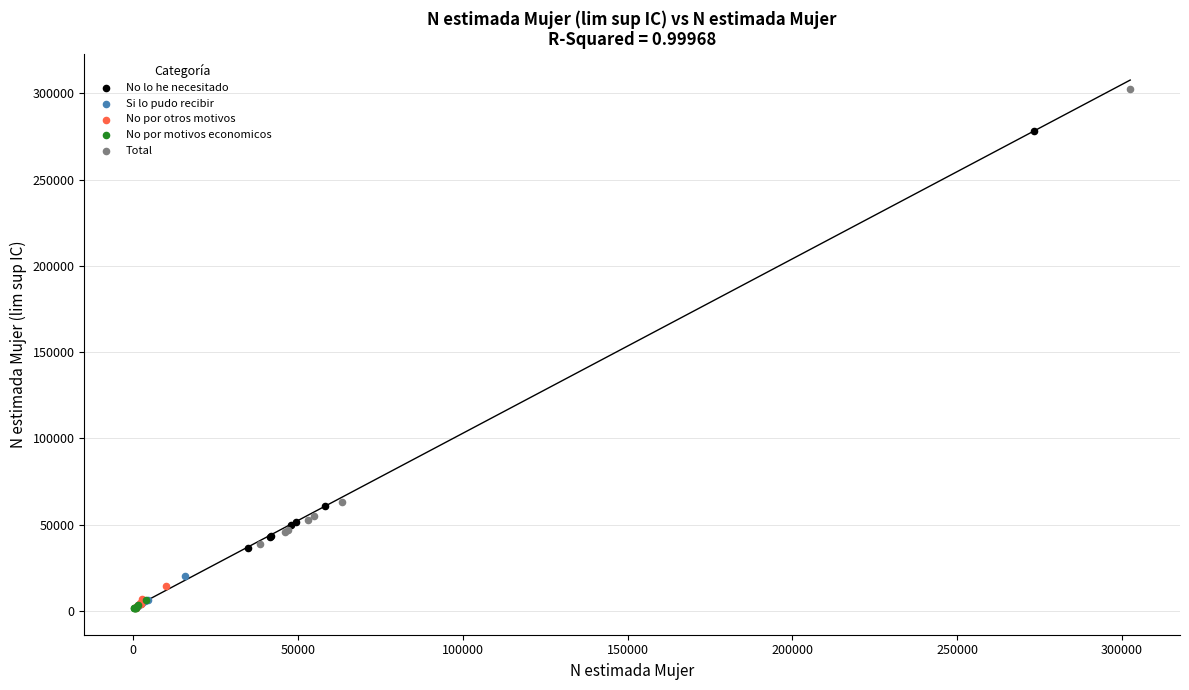

Which series contains the highest Y value?

Total